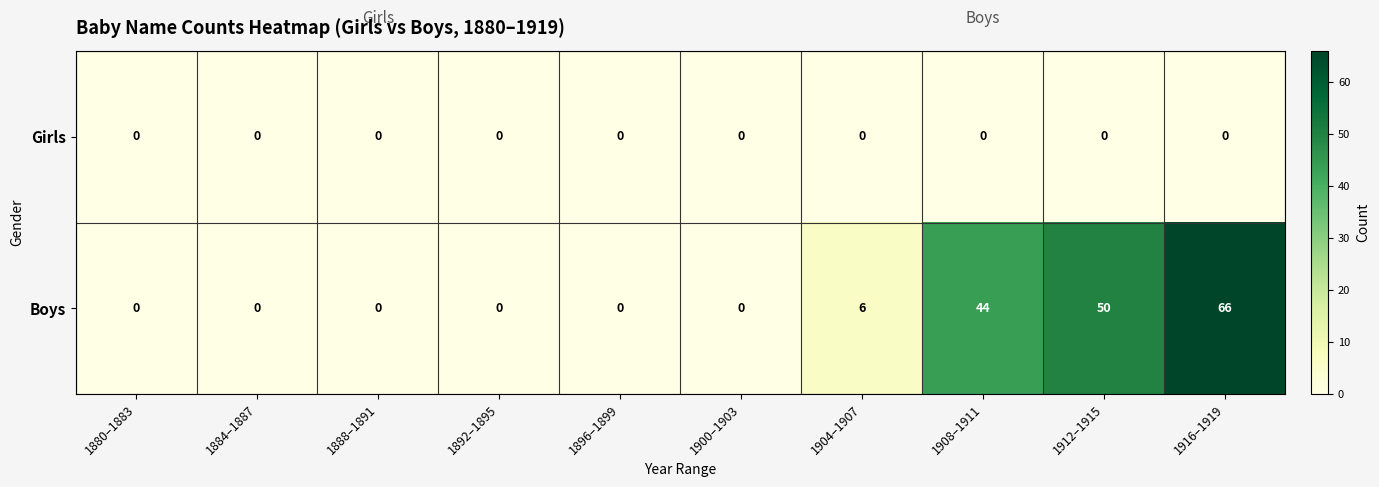

What is the difference between the highest and lowest values at 1912–1915?

50